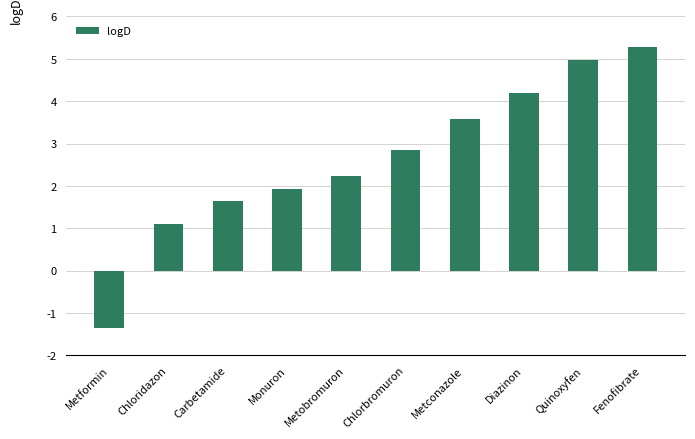

Where is the data nearest to the value 1?

Chloridazon